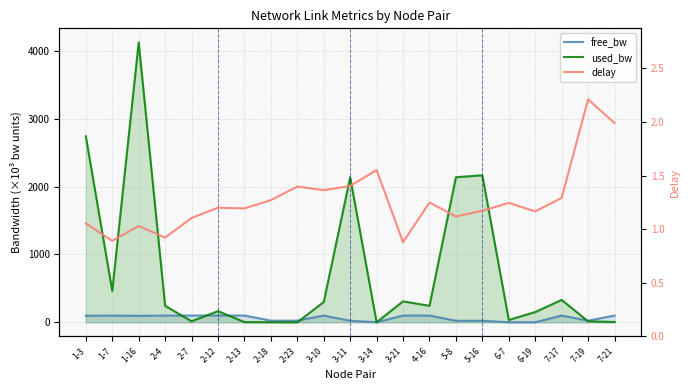

What is the value of the delay point at the 6th from the left?

1.2